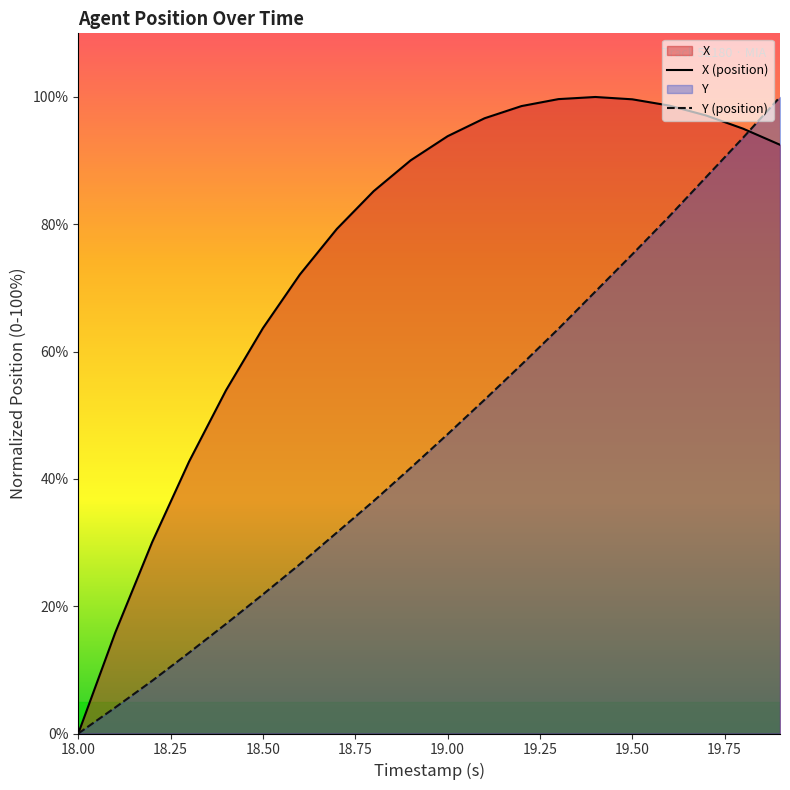

Rank the series by their average value, from lowest to highest.

Y (position), X (position)